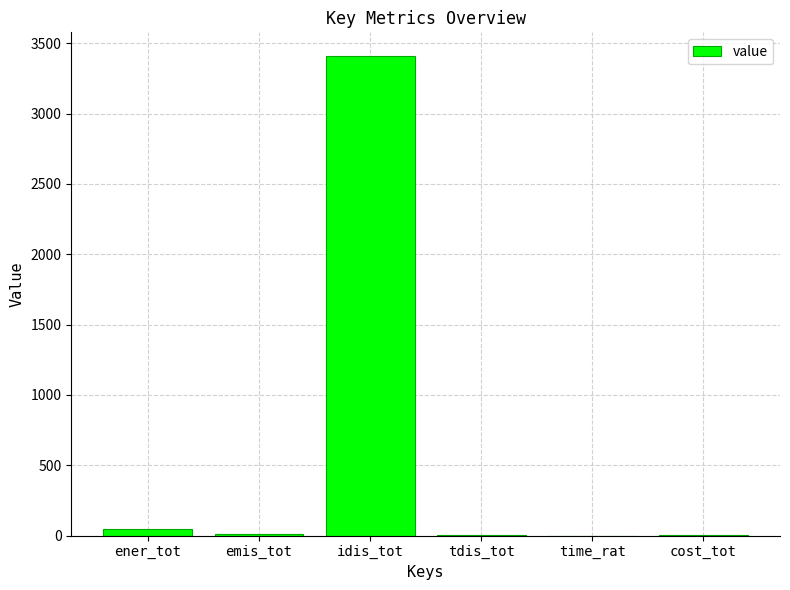

The value at idis_tot is 3406.8. True or false?

True